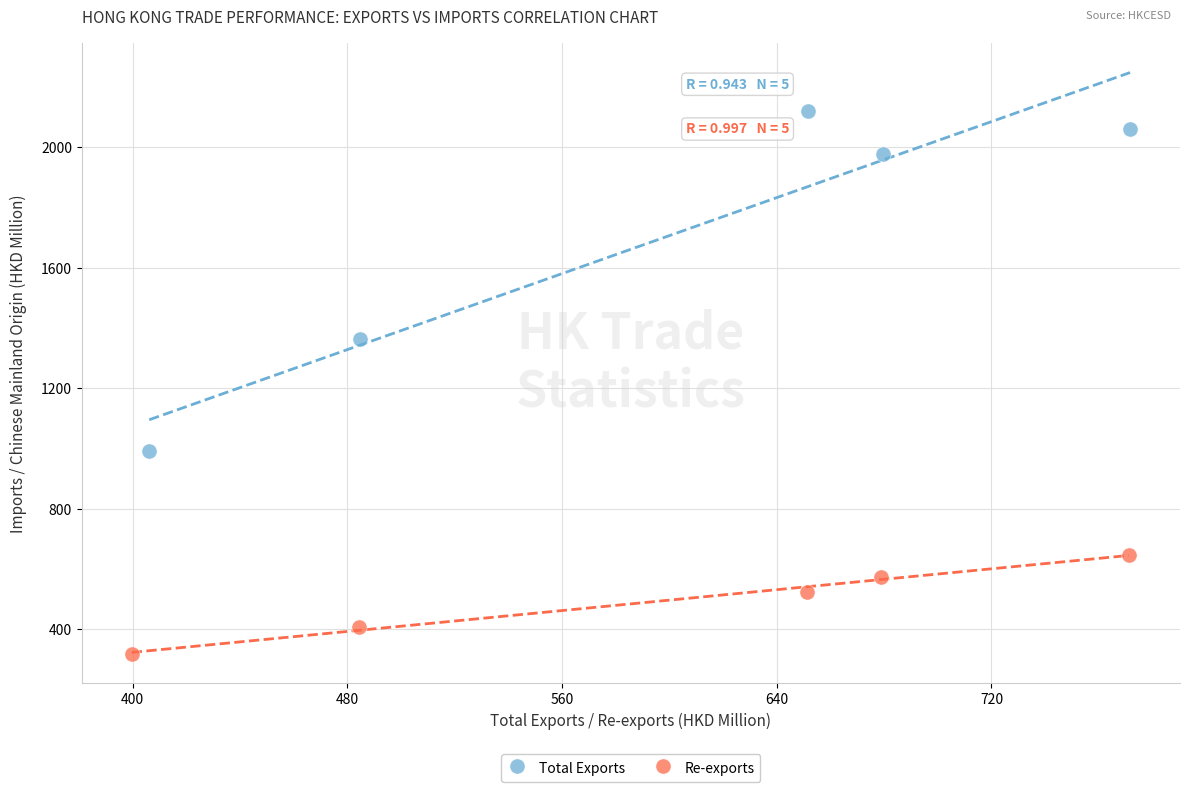

Which series reaches the minimum Y coordinate?

Re-exports